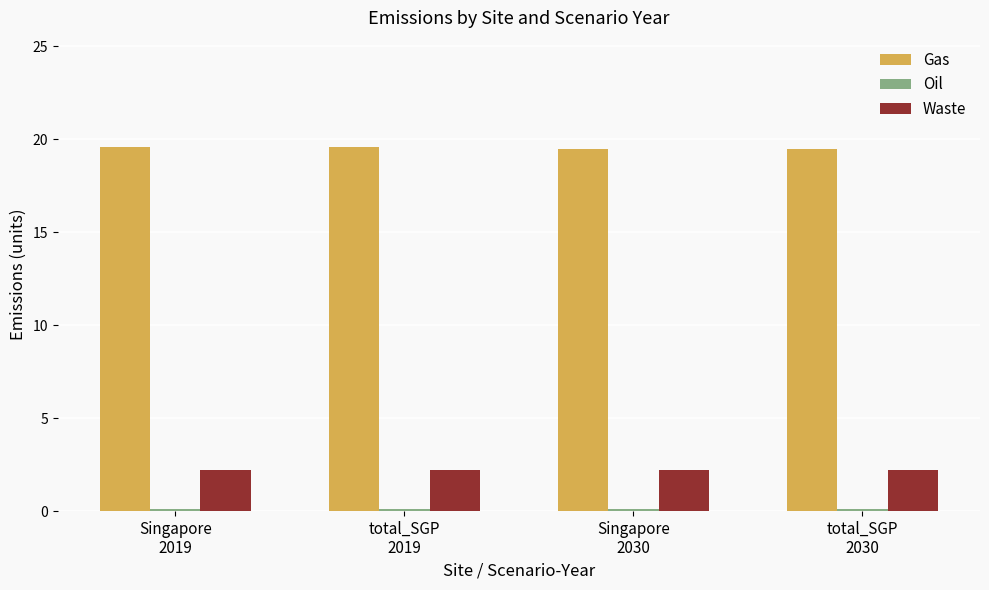

What is the total value across all series at total_SGP
2030?

21.8